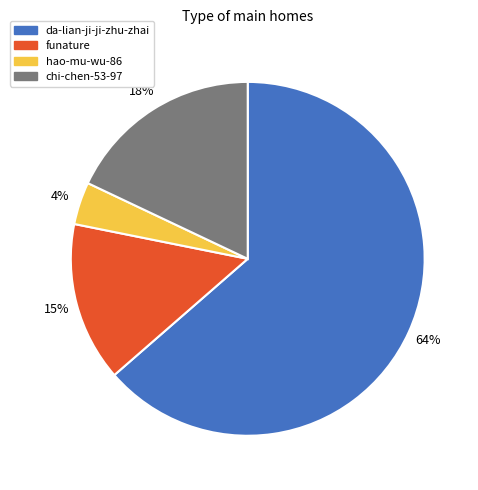

To the nearest percent, what is the difference between the funature and hao-mu-wu-86 slice percentages?

11%